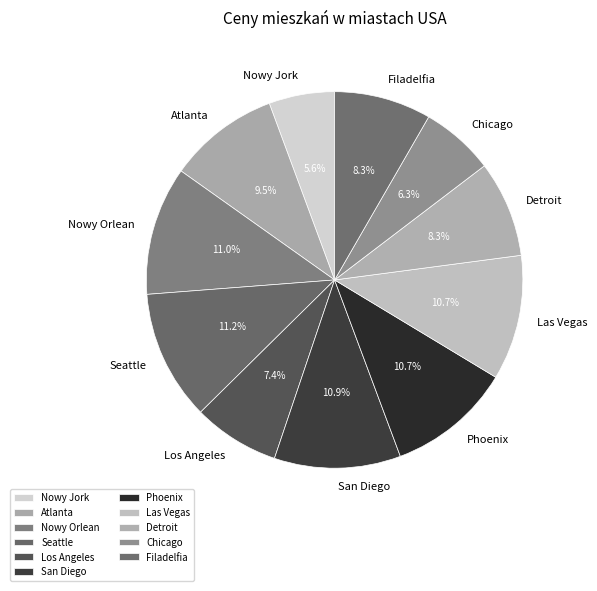

What is the smallest slice in the pie chart?

Nowy Jork